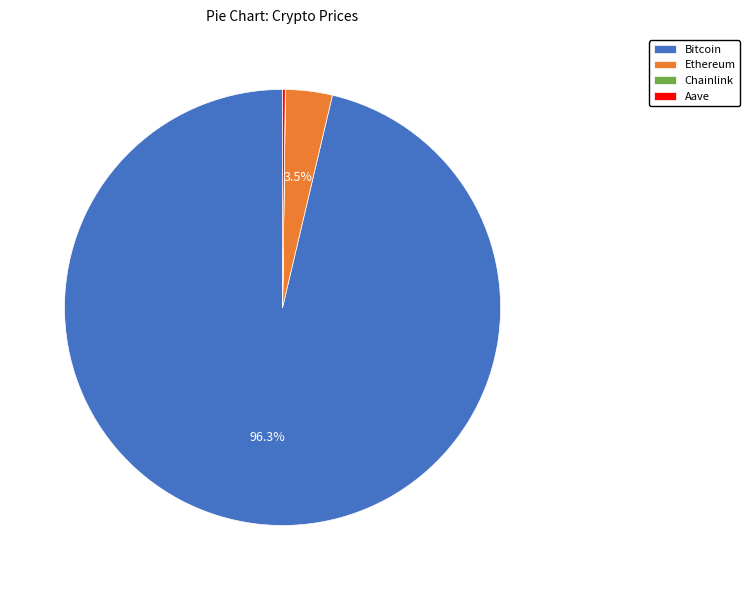

Combined, do Bitcoin and Ethereum account for over 50%?

Yes